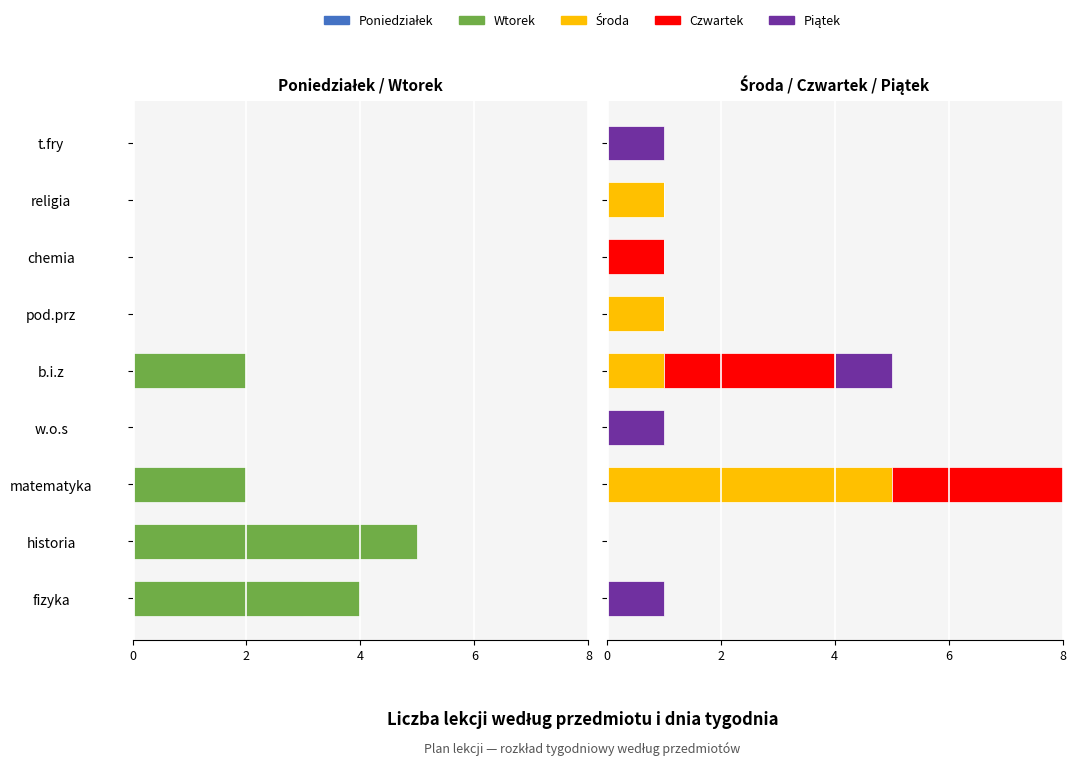

How many Poniedziałek values are between -1 and 0?

8